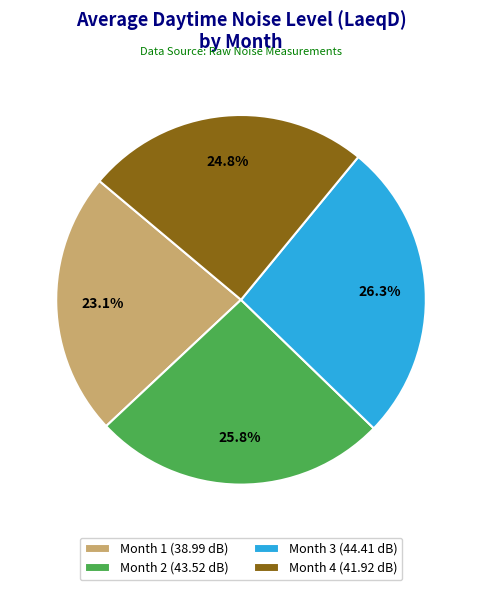

True or false: Month 2 accounts for 35% of the total.

False